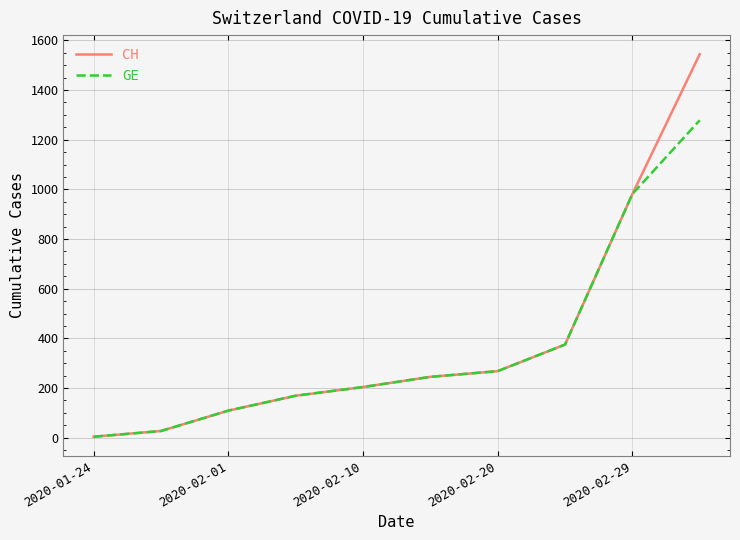

Is this an area chart (filled region under the line)?

No